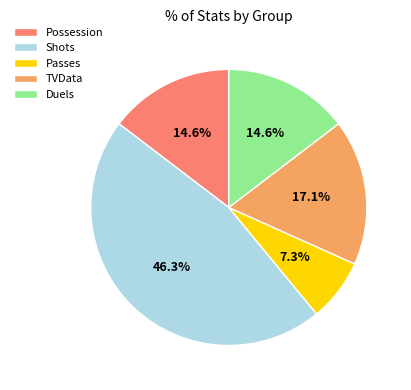

Is it true that Shots is 40% of the pie?

False